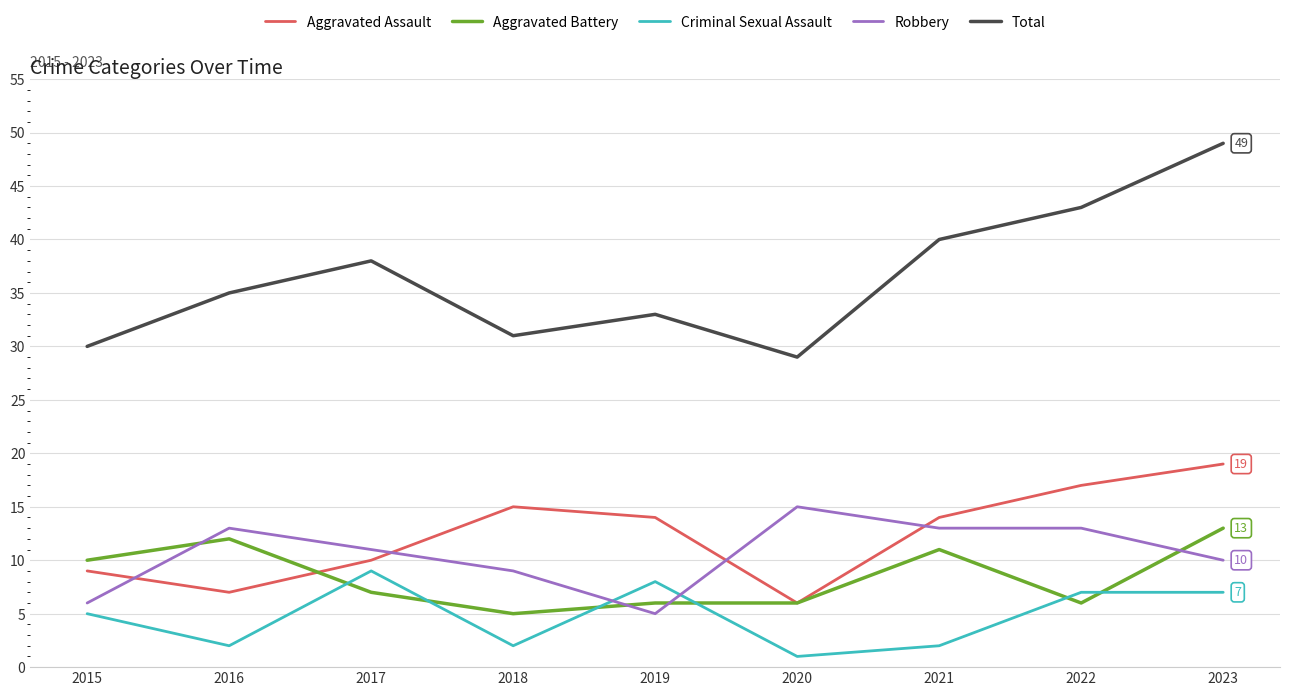

What value does the Aggravated Assault series have at 2019?

14